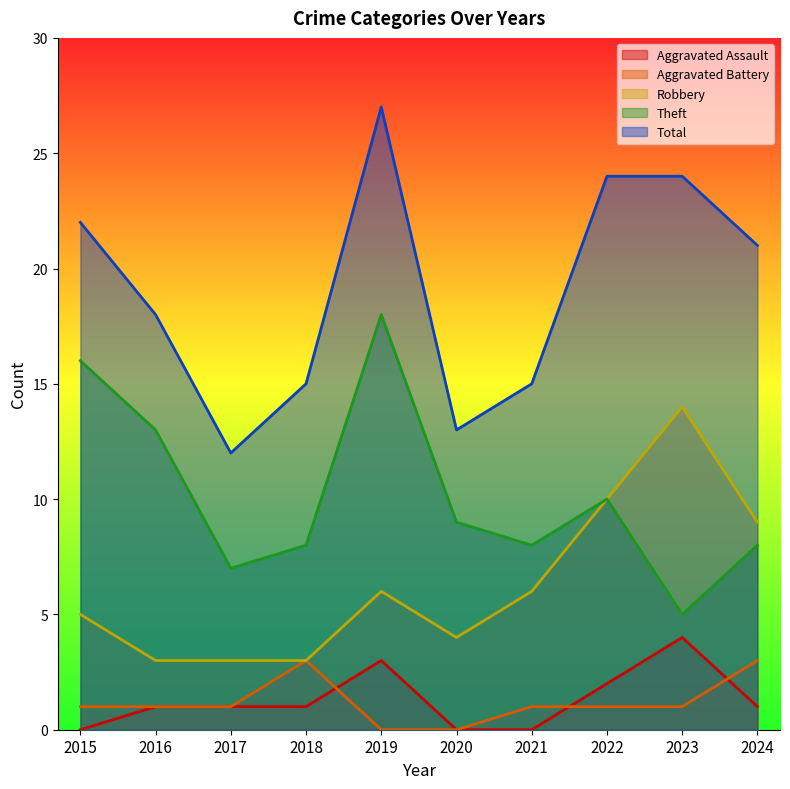

True or false: Robbery and Aggravated Assault intersect in this chart.

False